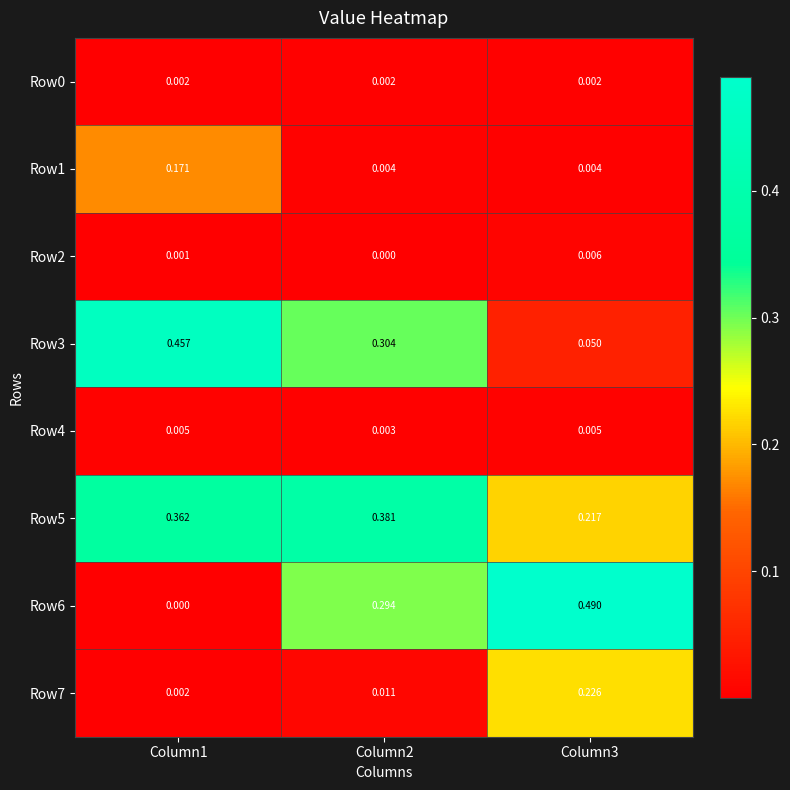

Is the value of Row7 at Column2 greater than the value of Row4 at Column3?

Yes